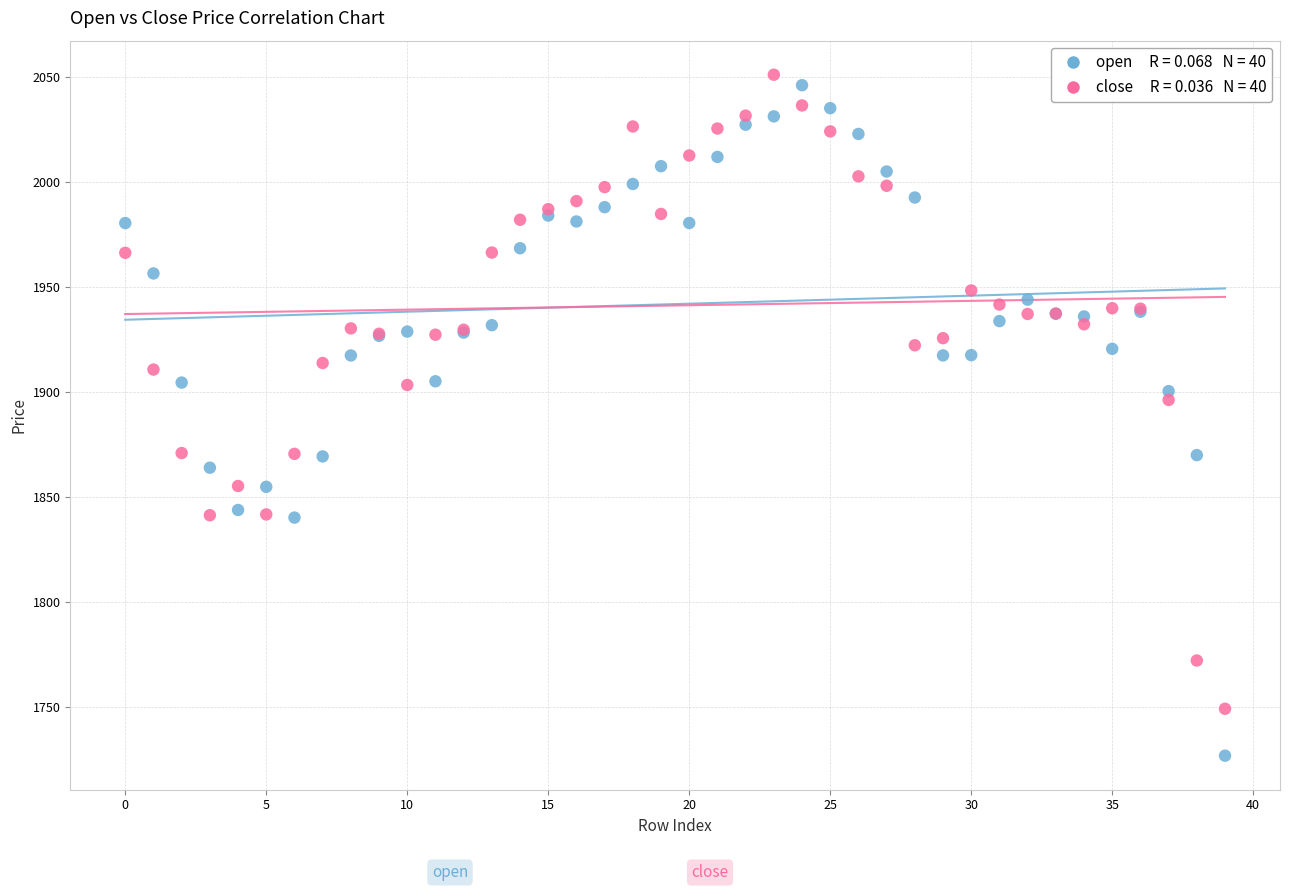

Across all series, what Y value is closest to 1888?

1896.1